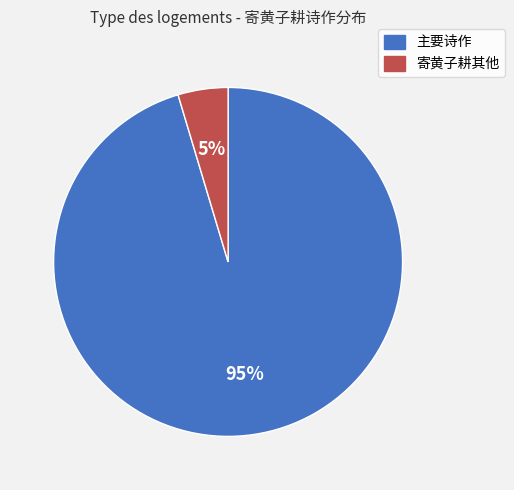

Is there a majority slice in this chart?

Yes